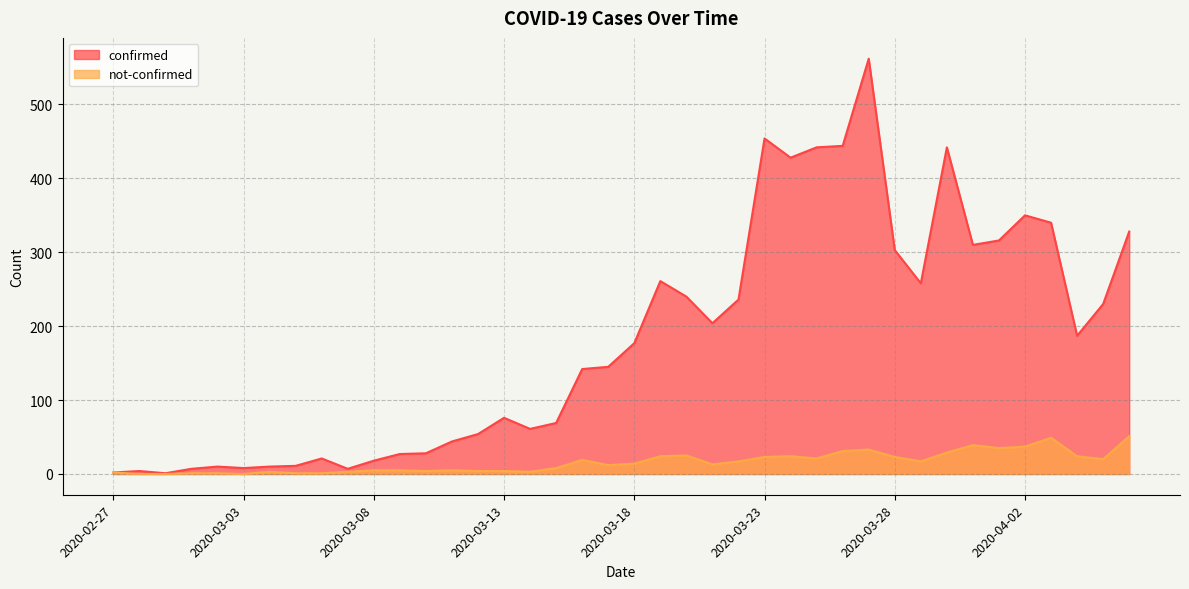

What is the sum of the not-confirmed values at 2020-03-25 and 2020-03-29?

38